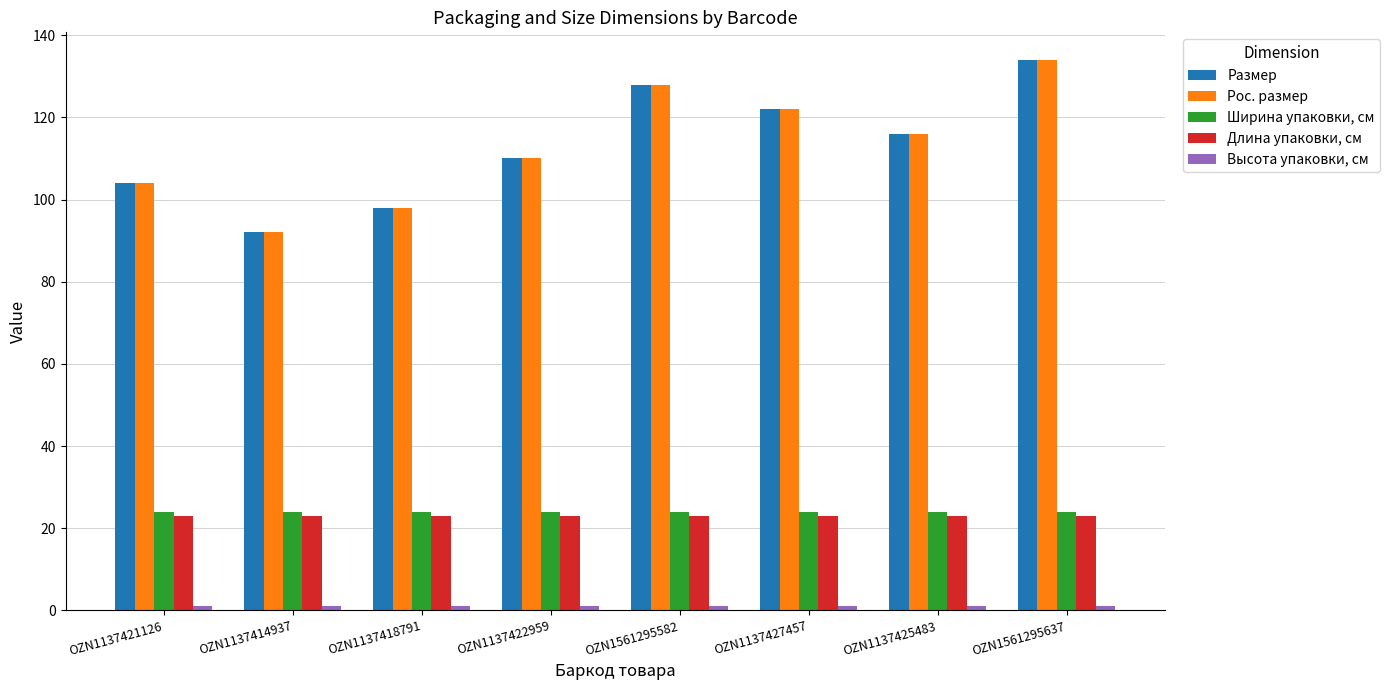

At which label does Рос. размер reach its minimum?

OZN1137414937